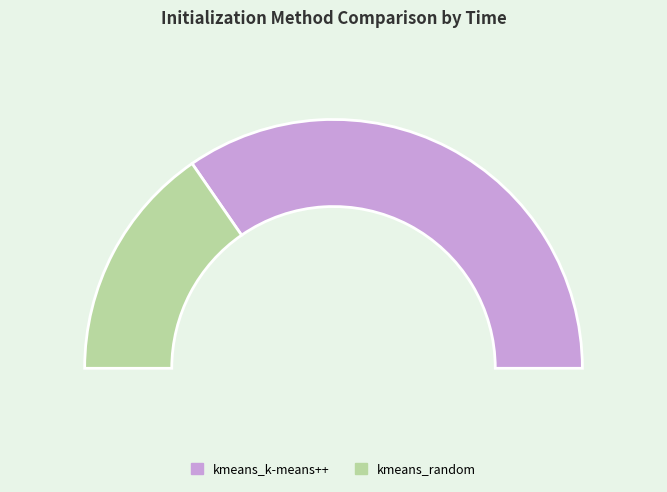

Which category has the smallest portion of the pie?

kmeans_random